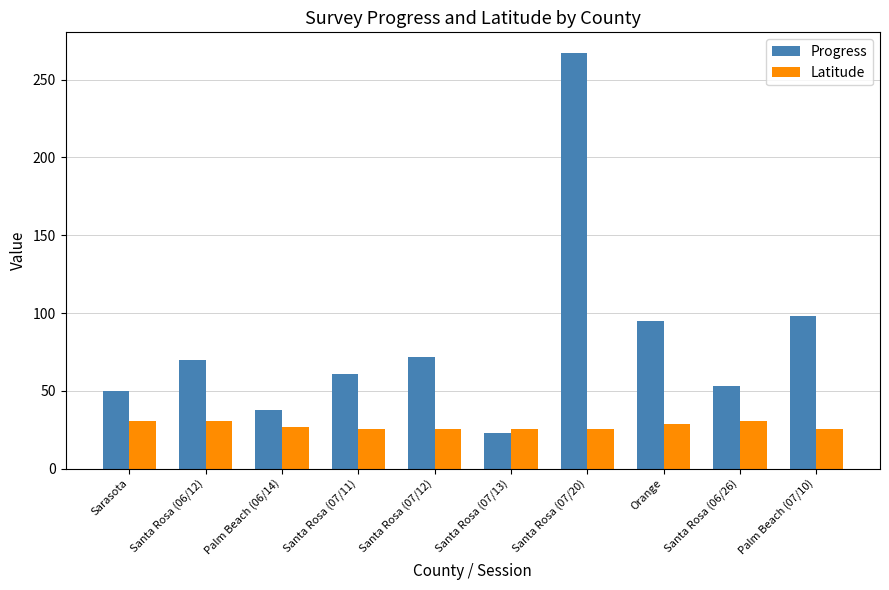

What is the difference between the maximum and minimum values in the Latitude series?

4.9